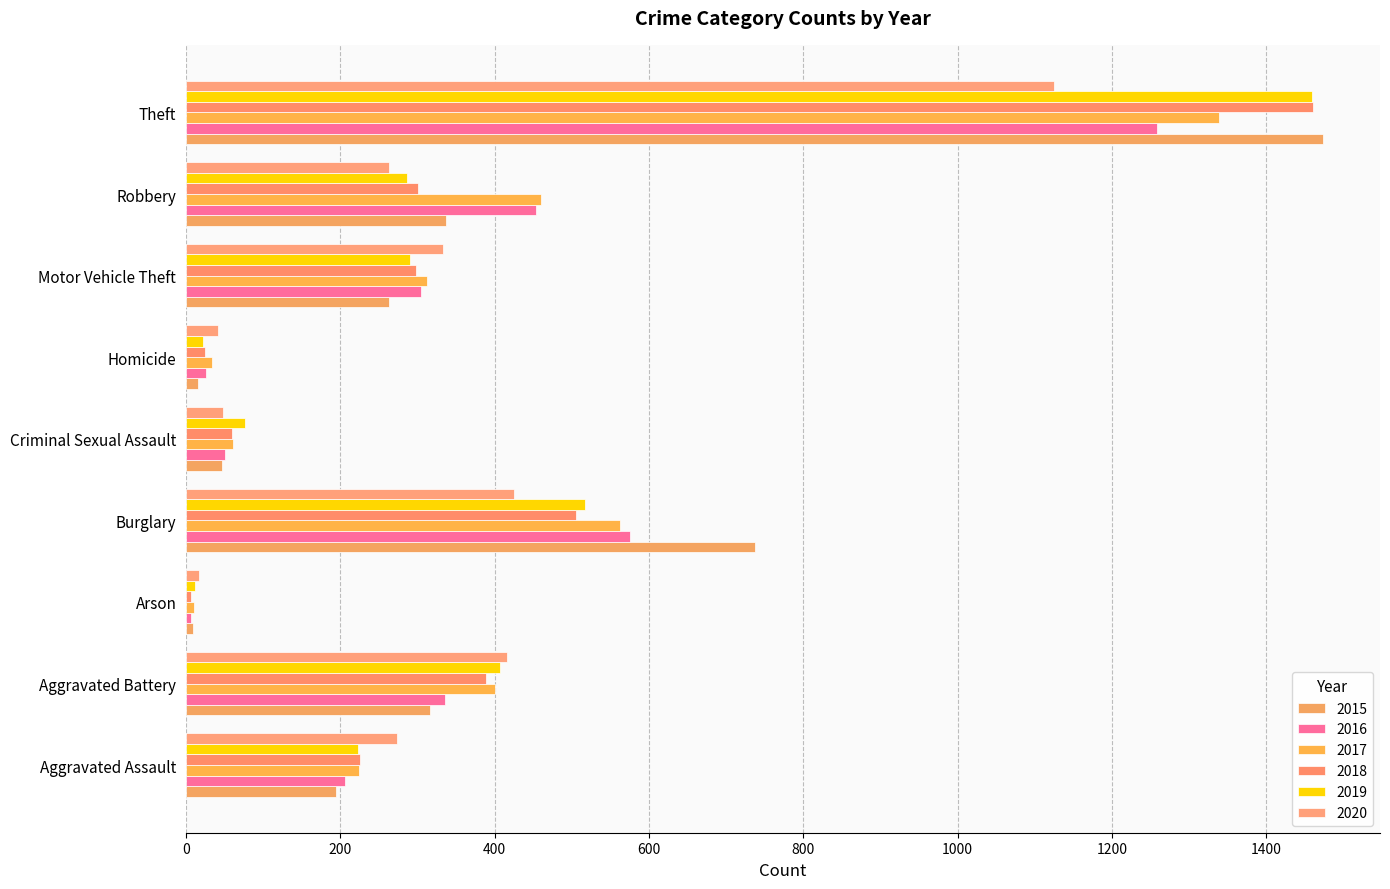

How many series are shown in this chart?

6